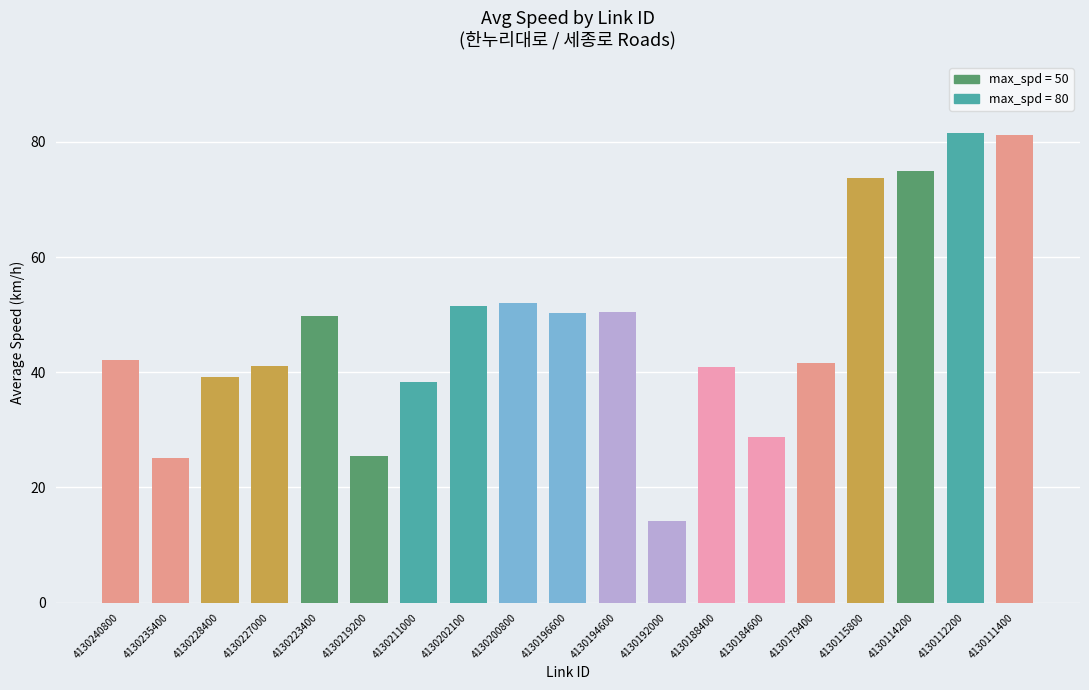

Is it true that the value at 4130240800 is 75.8?

False